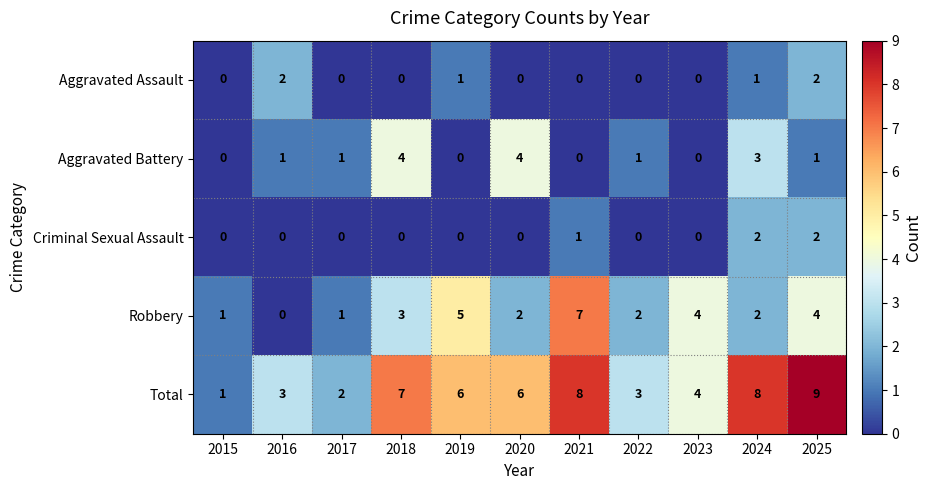

Which series has the largest range (max minus min)?

Total